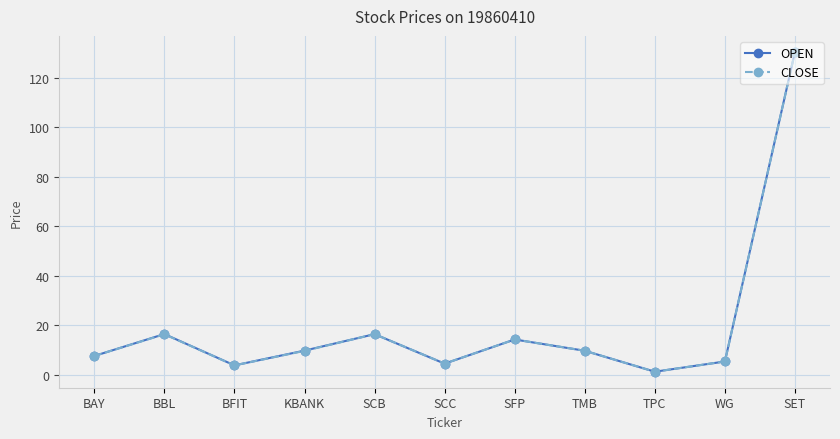

What position from the right is BAY?

11